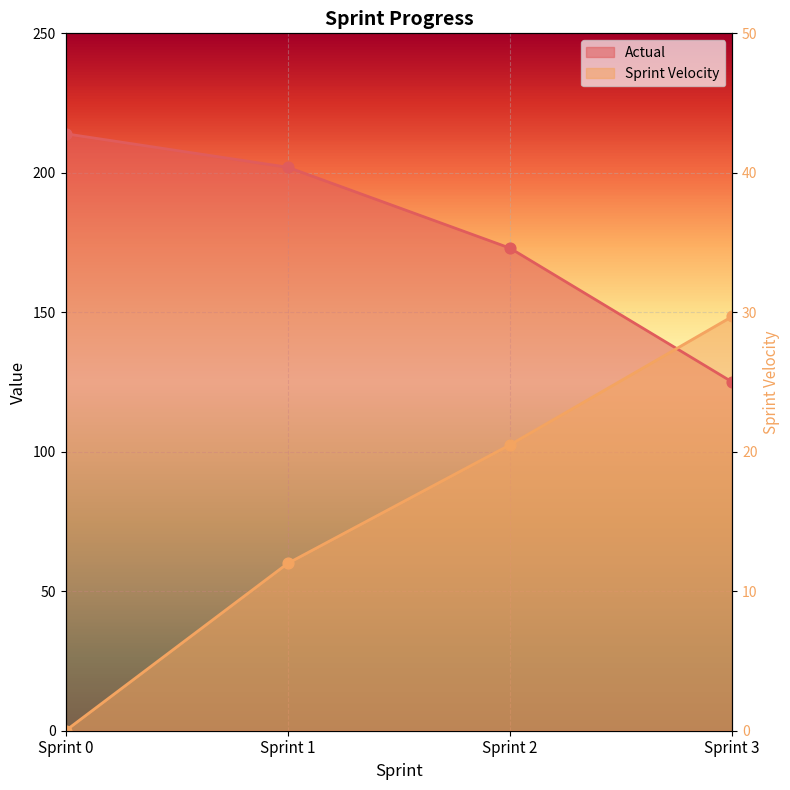

At how many categories does at least one series exceed 148?

4